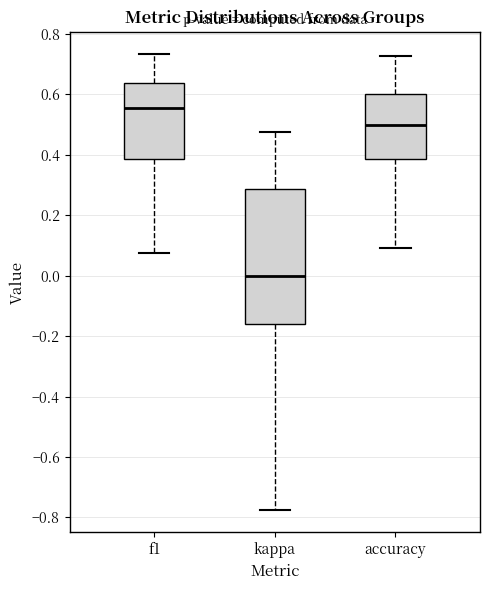

Reading left to right, read every box against the y-axis: the position of its median line, the range the box covers, and the ends of its whiskers. The values are not printed on the chart, so give them approximately, as read against the axis.

f1: median 0.56, box 0.38 to 0.64, whiskers 0.08 to 0.74
kappa: median 0.00, box -0.16 to 0.28, whiskers -0.78 to 0.48
accuracy: median 0.50, box 0.38 to 0.60, whiskers 0.10 to 0.72